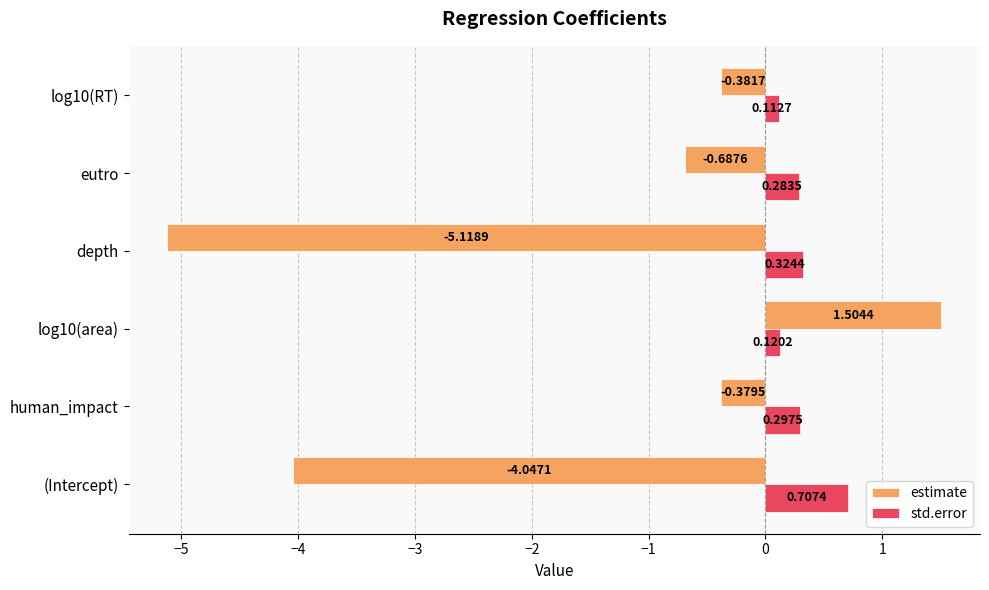

What is the difference between the maximum and minimum values in the estimate series?

6.6